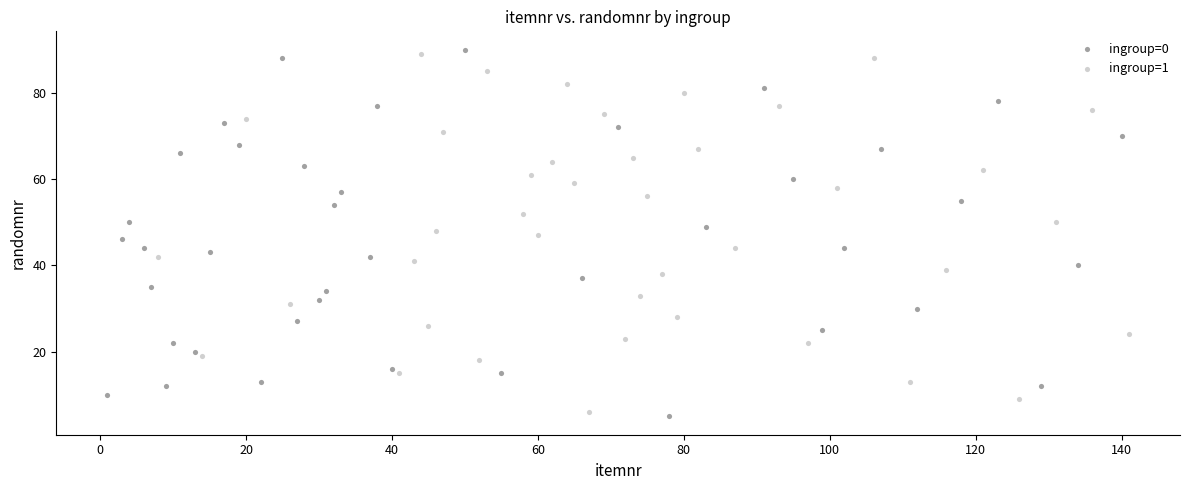

What are all the series names shown in the legend?

ingroup=0, ingroup=1